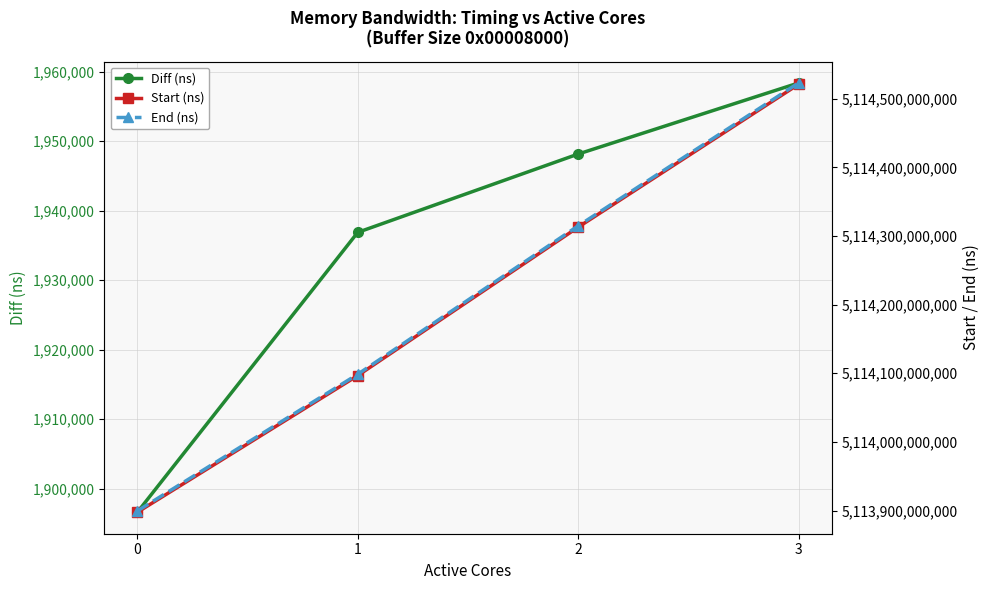

What is the maximum value shown in the chart?

5114523024193